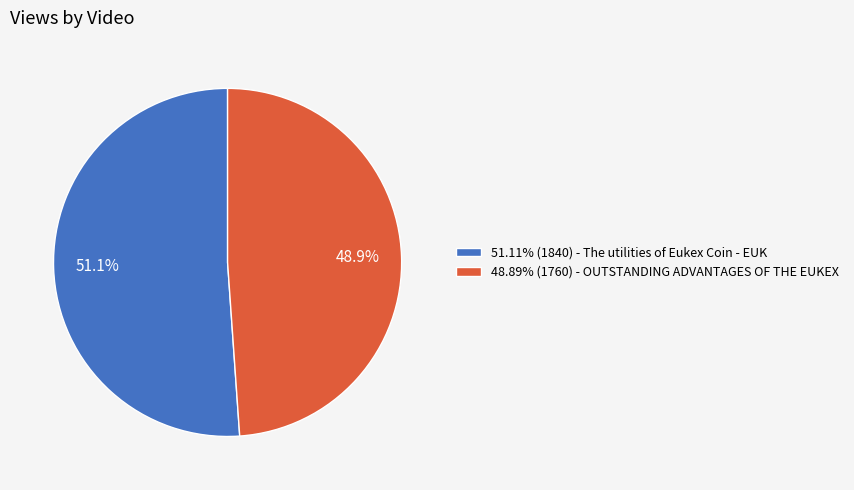

What is the ratio of the value at 48.89% (1760) - OUTSTANDING ADVANTAGES OF THE EUKEX to the value at 51.11% (1840) - The utilities of Eukex Coin - EUK?

1.0